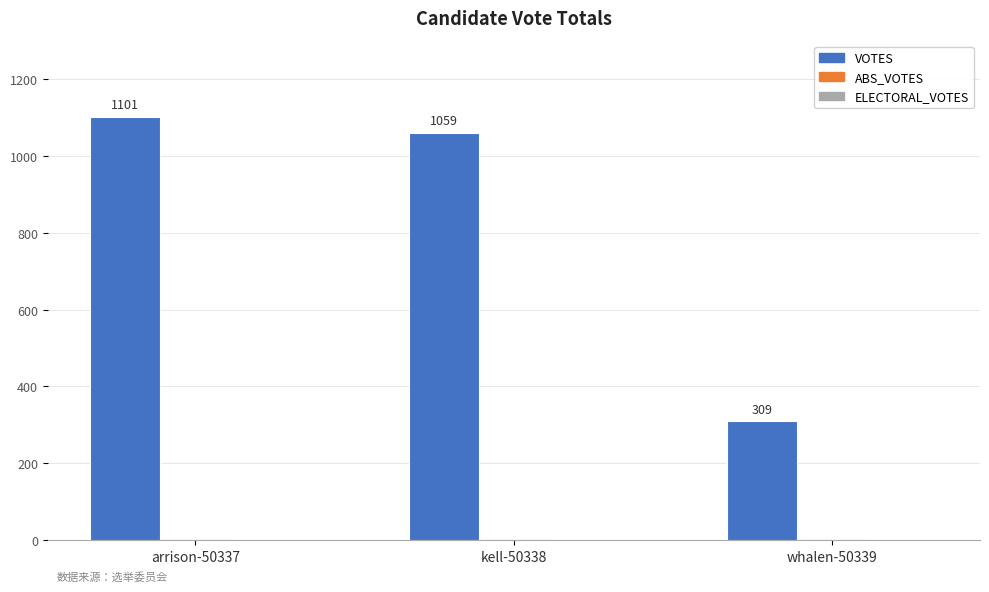

Rank the categories by value from lowest to highest.

whalen-50339, kell-50338, arrison-50337